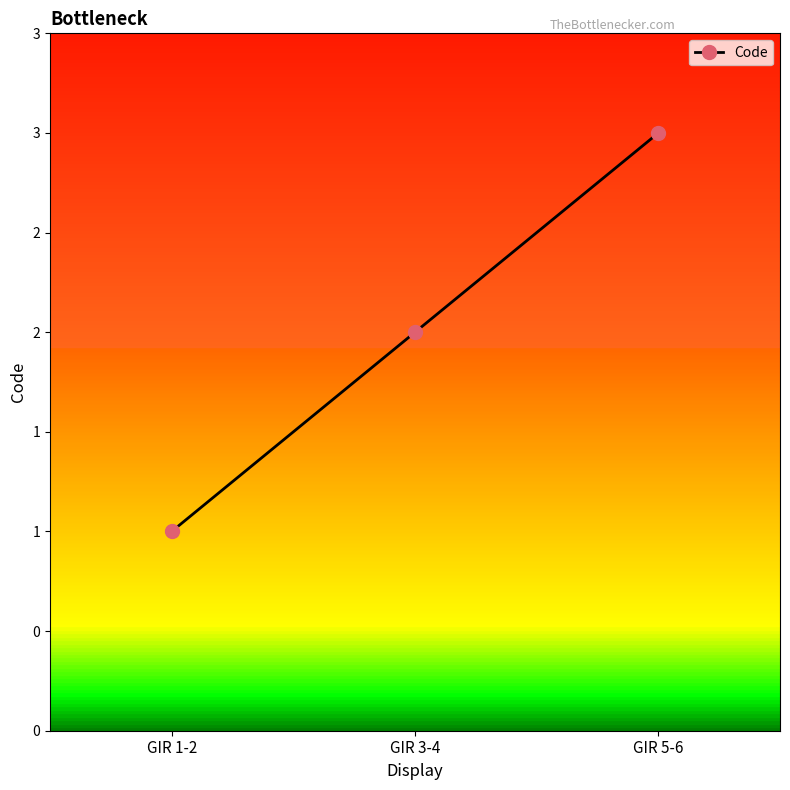

Is this an area chart (filled region under the line)?

No